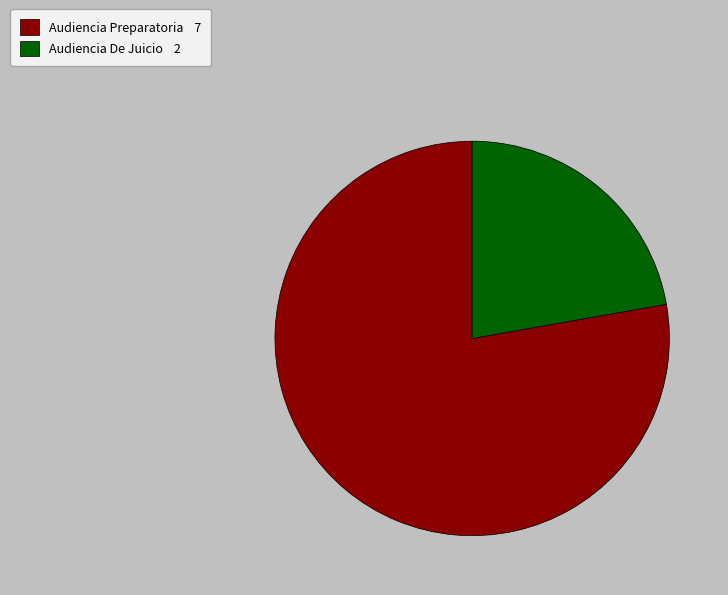

Count the number of slices in the pie.

2